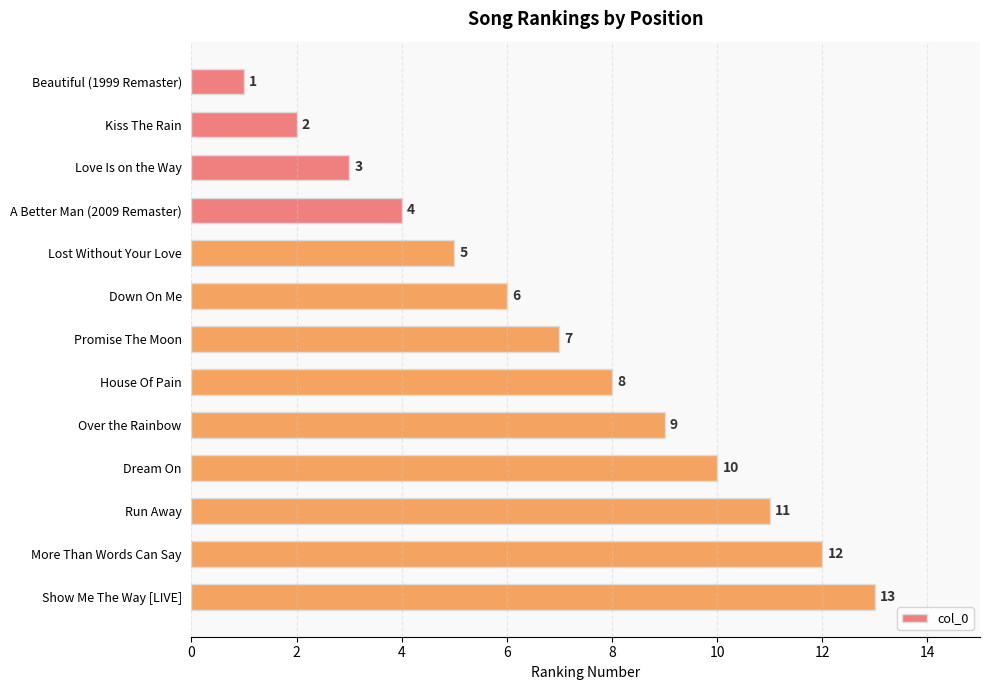

Rank the categories by value from lowest to highest.

Beautiful (1999 Remaster), Kiss The Rain, Love Is on the Way, A Better Man (2009 Remaster), Lost Without Your Love, Down On Me, Promise The Moon, House Of Pain, Over the Rainbow, Dream On, Run Away, More Than Words Can Say, Show Me The Way [LIVE]